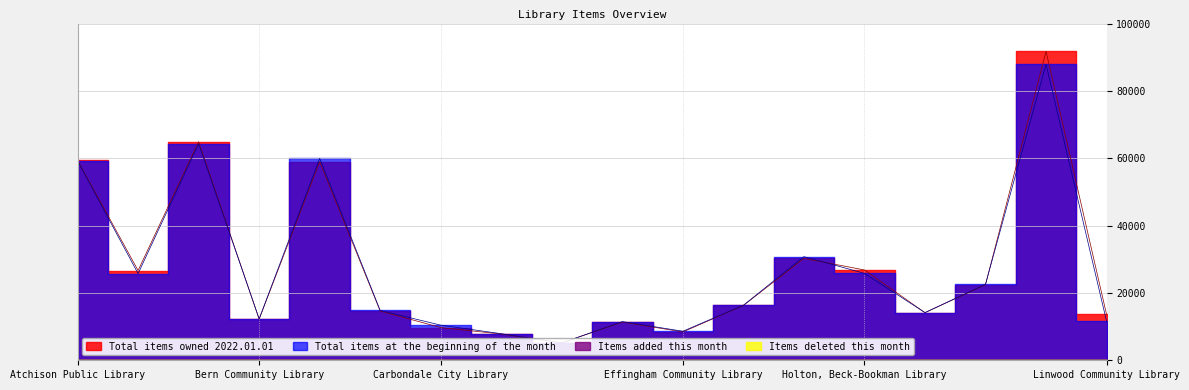

Which has a higher value, Baldwin City Public Library or Horton Public Library?

Baldwin City Public Library